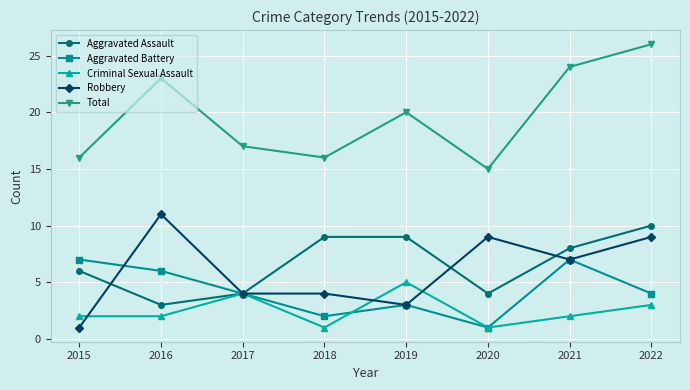

Is it true that Robbery equals 3 at 2019?

True